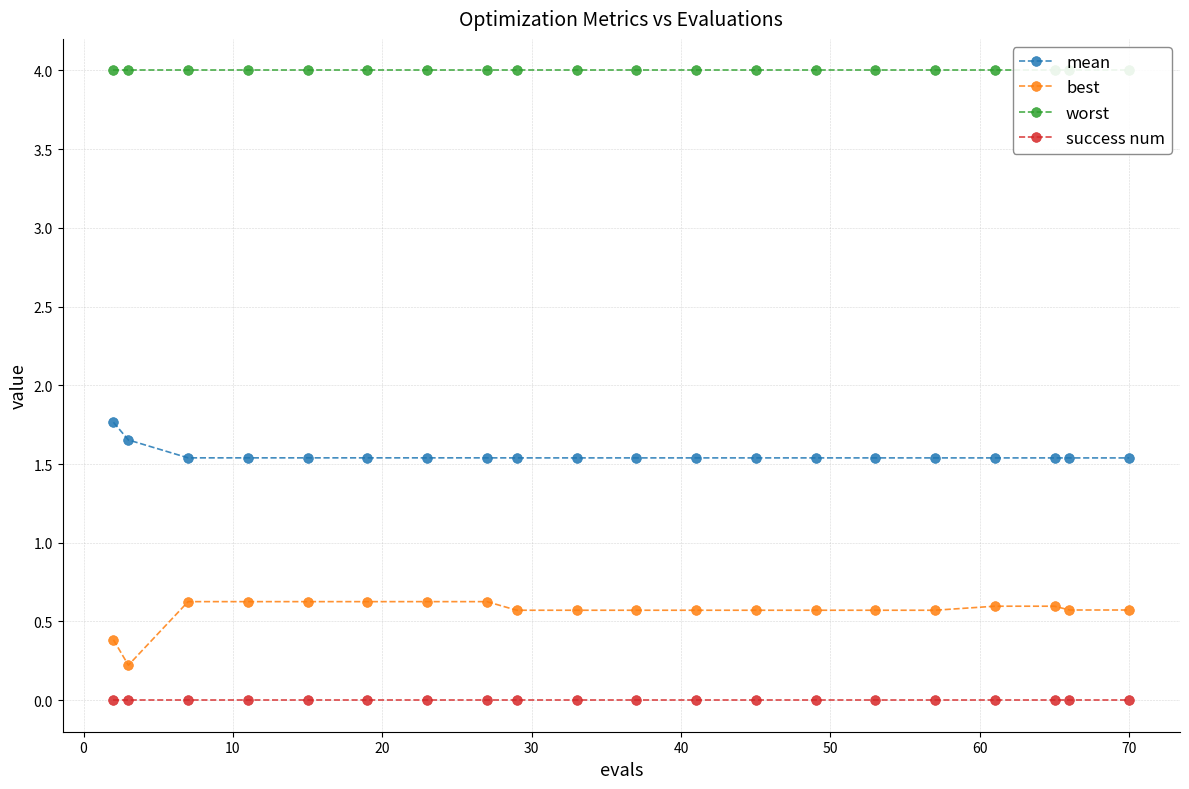

At how many categories does at least one series exceed 3?

20